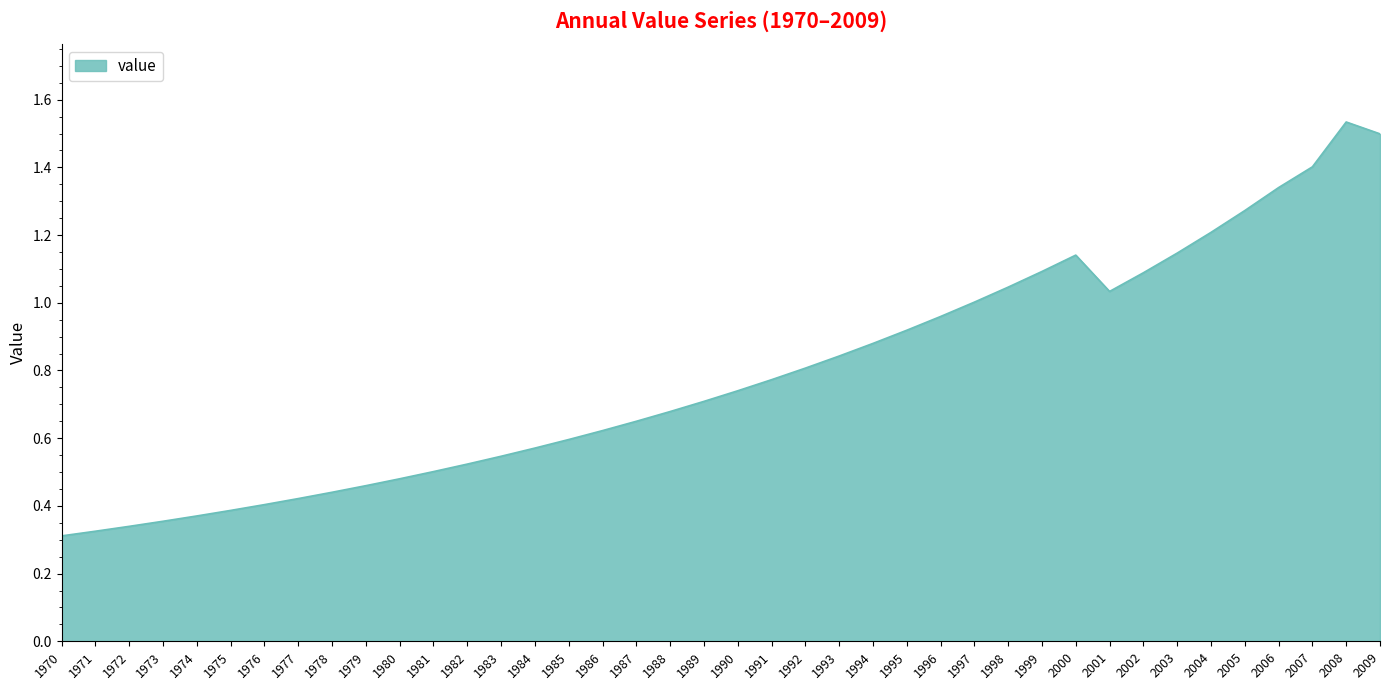

Does the chart display data point markers on the line(s)?

No